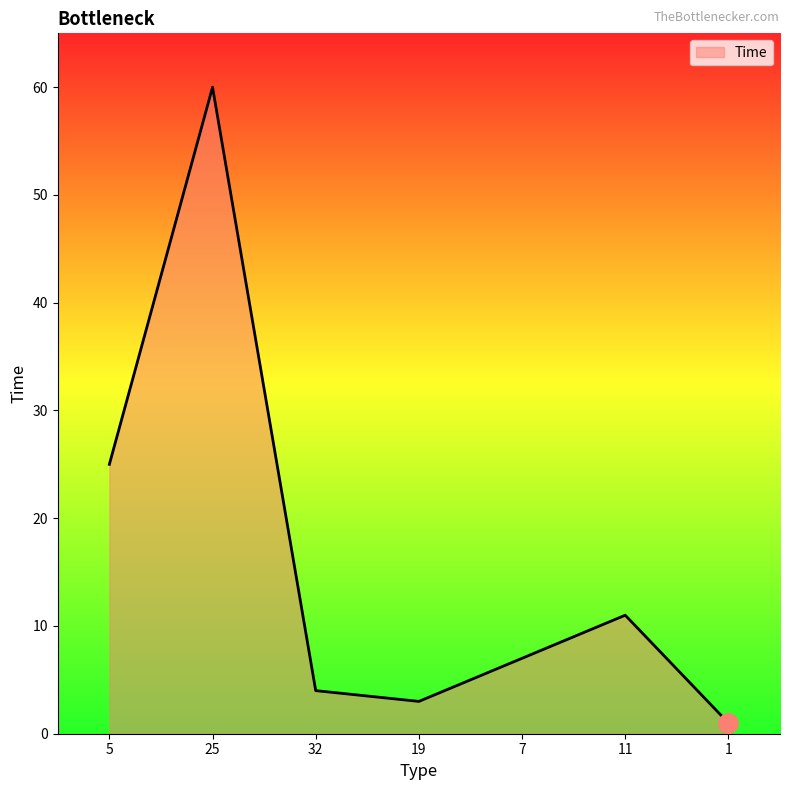

Rank the categories by value from highest to lowest.

25, 5, 11, 7, 32, 19, 1